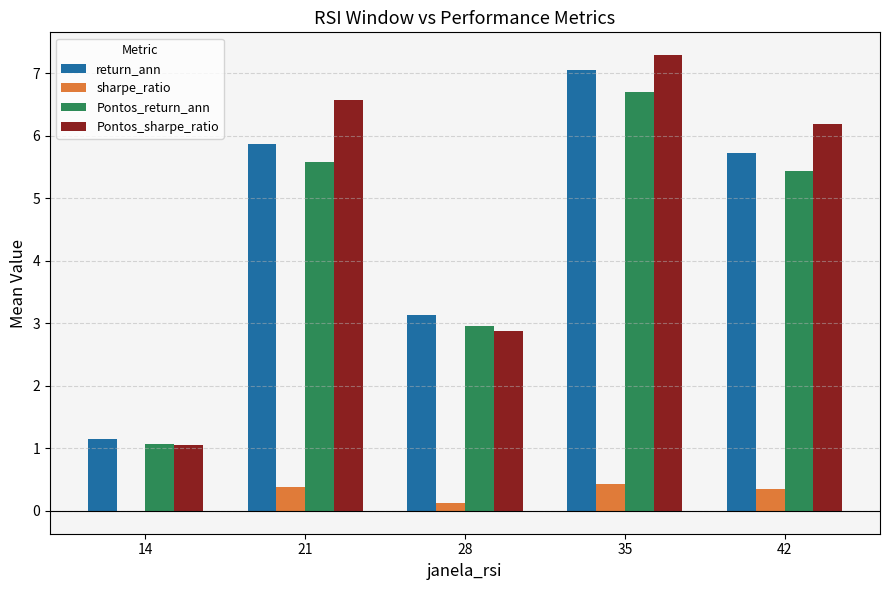

What is the maximum value for Pontos_return_ann?

6.7